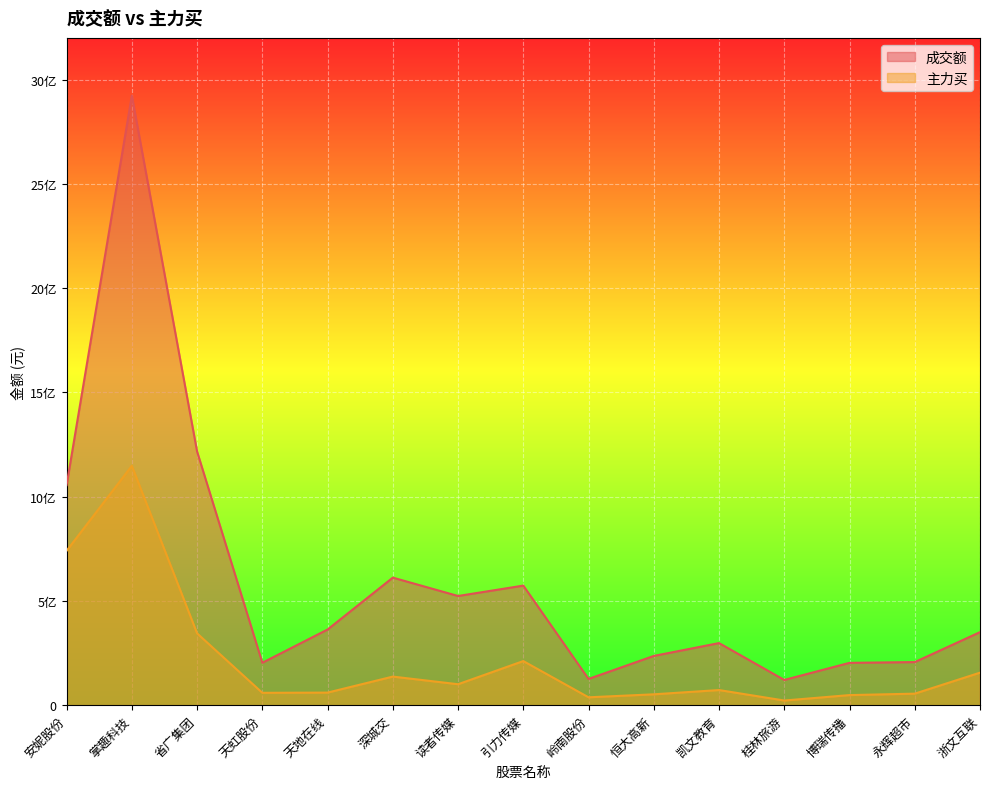

Which series has the largest range (max minus min)?

成交额